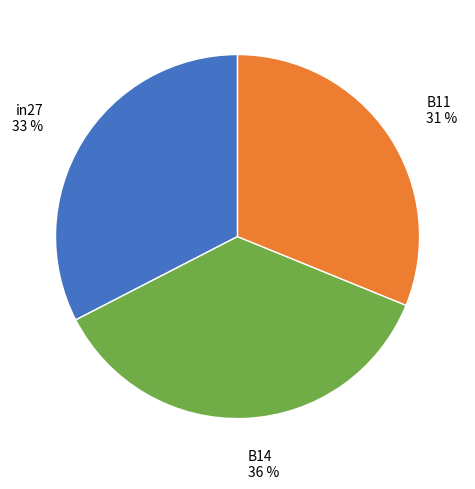

Count the number of slices in the pie.

3